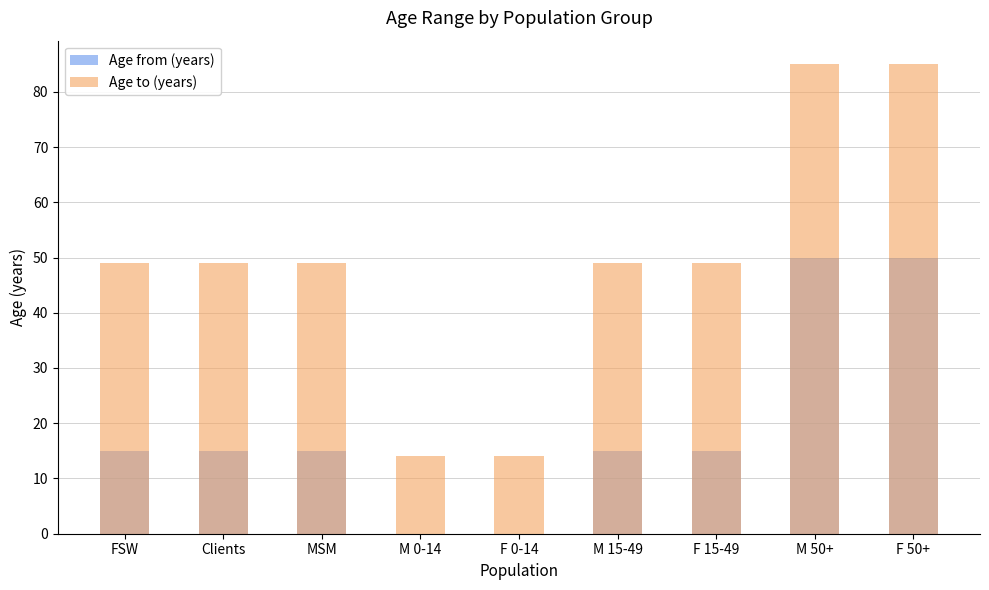

What is the difference between the maximum and minimum values in the Age to (years) series?

71